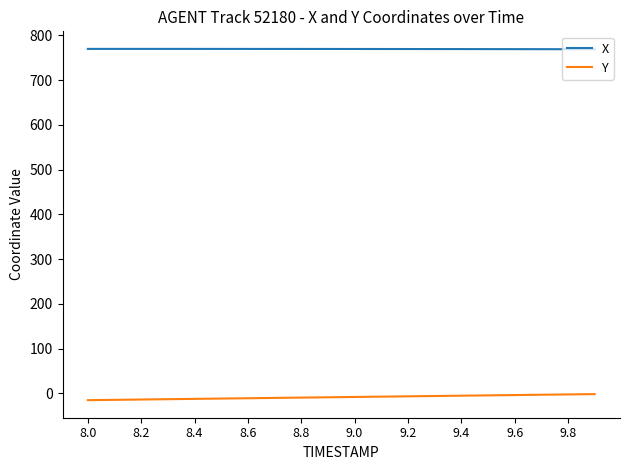

What is the smallest value displayed?

-15.1